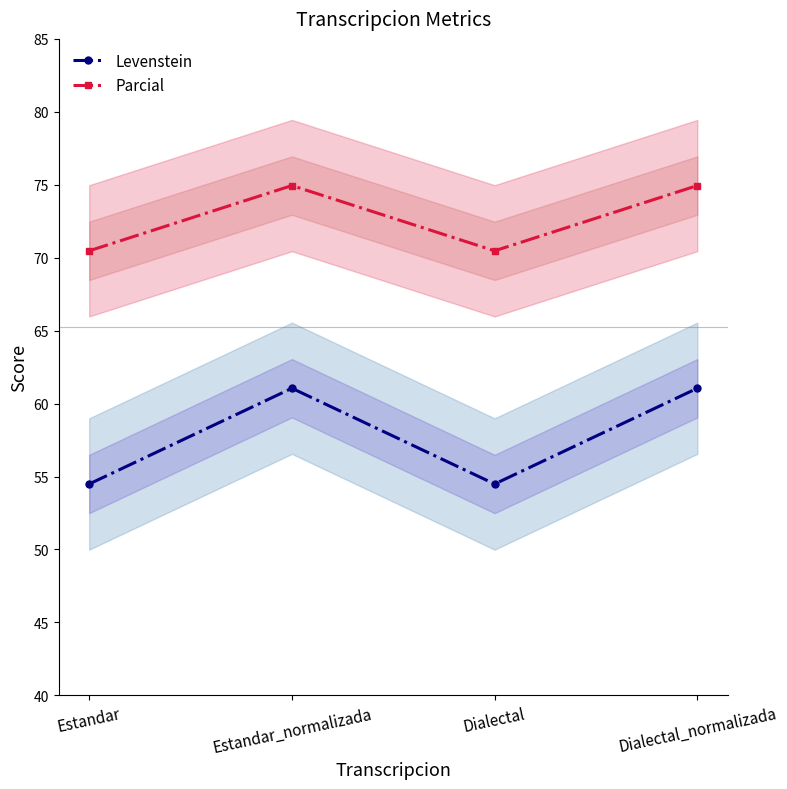

List the series in order of their overall mean, highest first.

Parcial, Levenstein